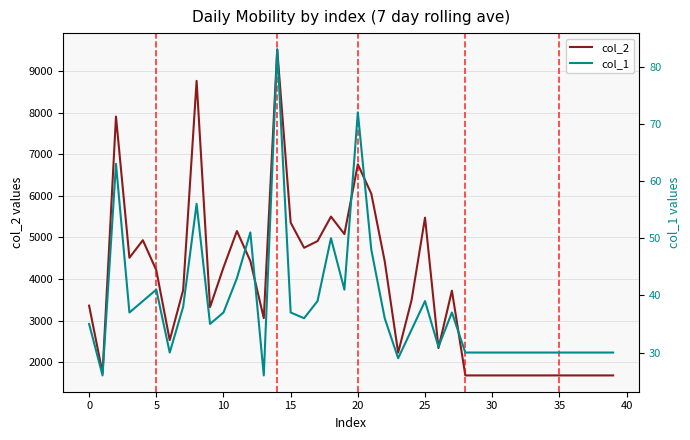

The col_2 series shows 6378 at 27. True or false?

False